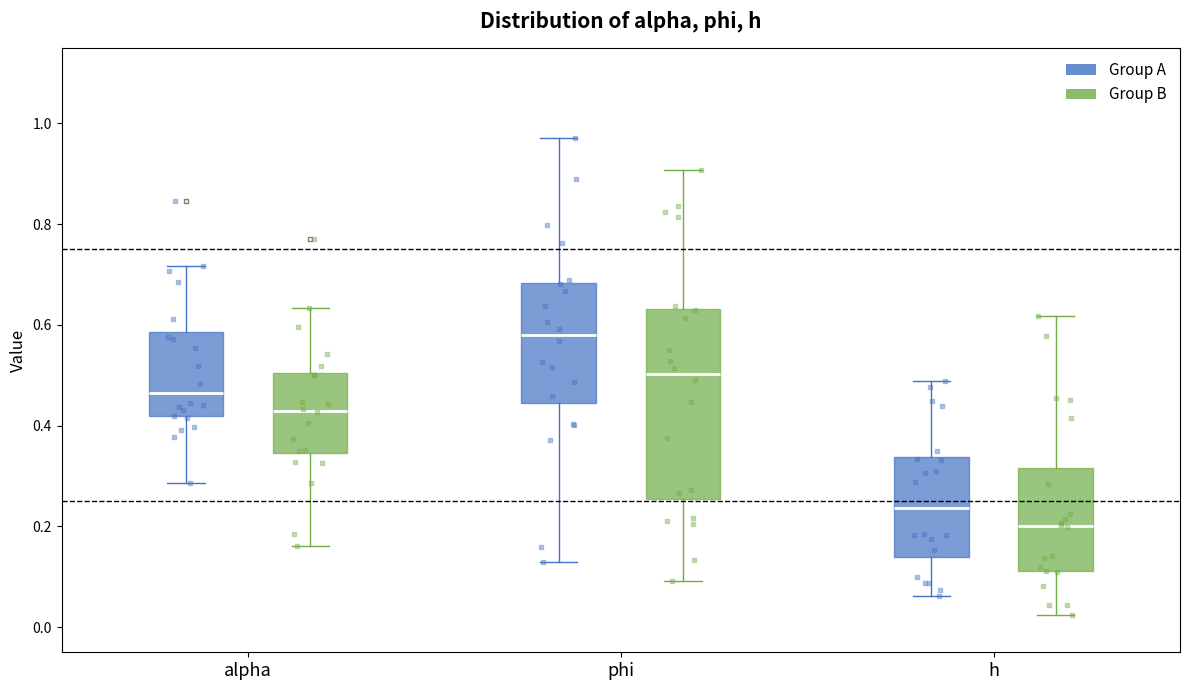

Which box has the lowest median line?

h (Group B)